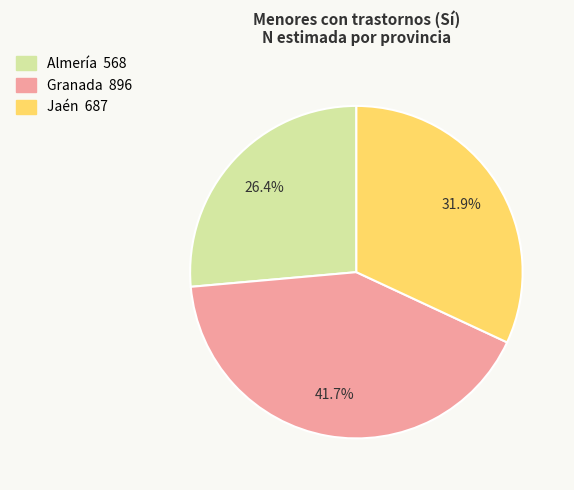

How many slices are in this pie chart?

3